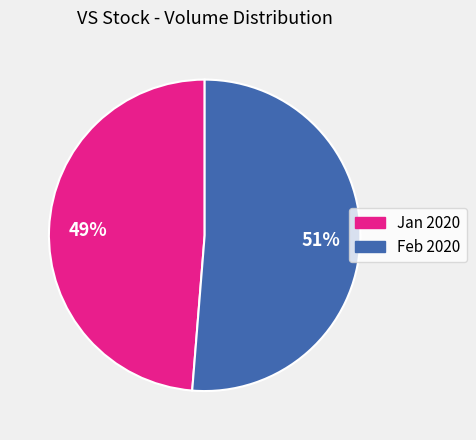

To the nearest percent, what is the average slice percentage?

50%